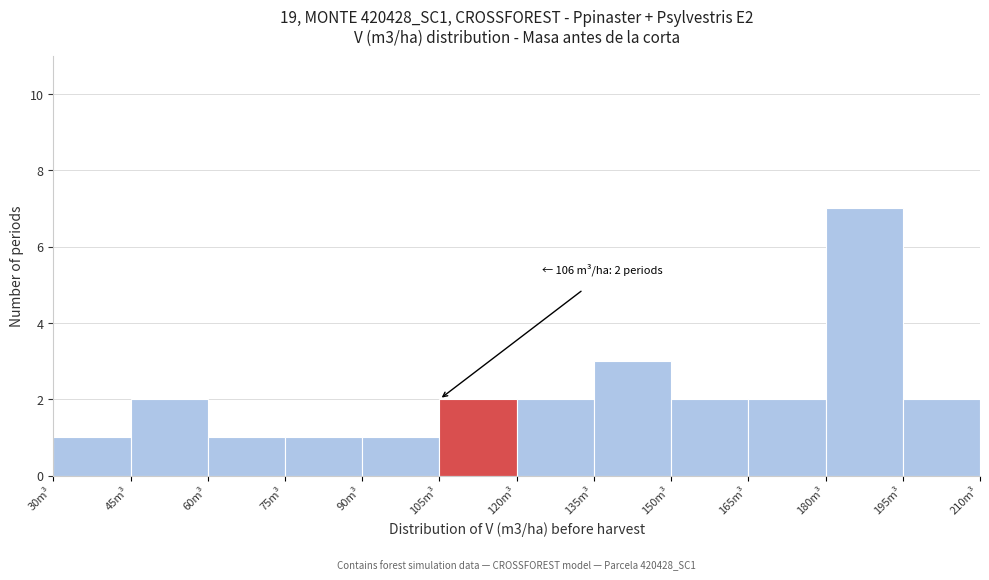

Which range on the x-axis has the tallest bar?

180 to 195